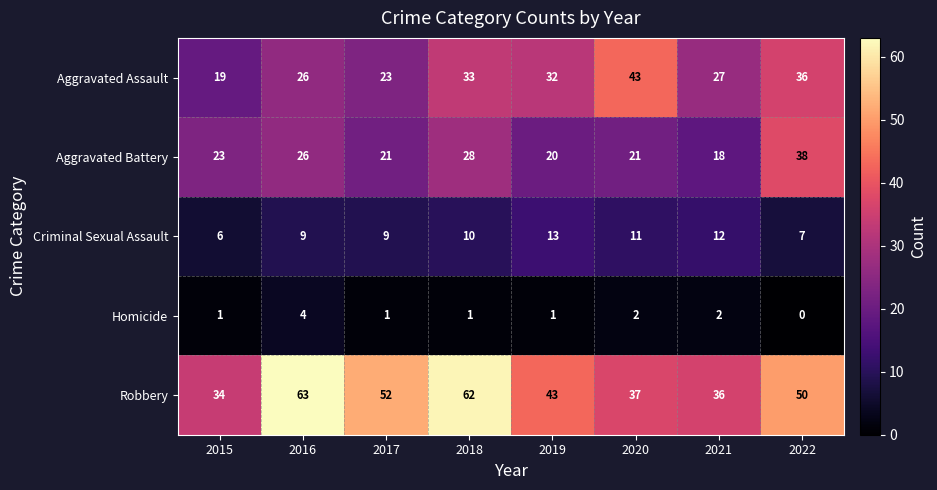

At how many categories does at least one series exceed 33?

8